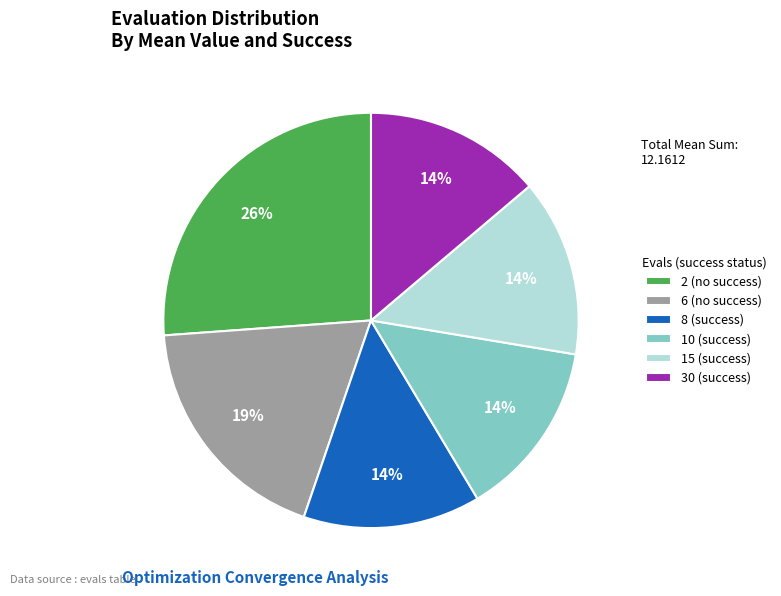

To the nearest percent, what is the difference between the largest and smallest slice percentages?

12%